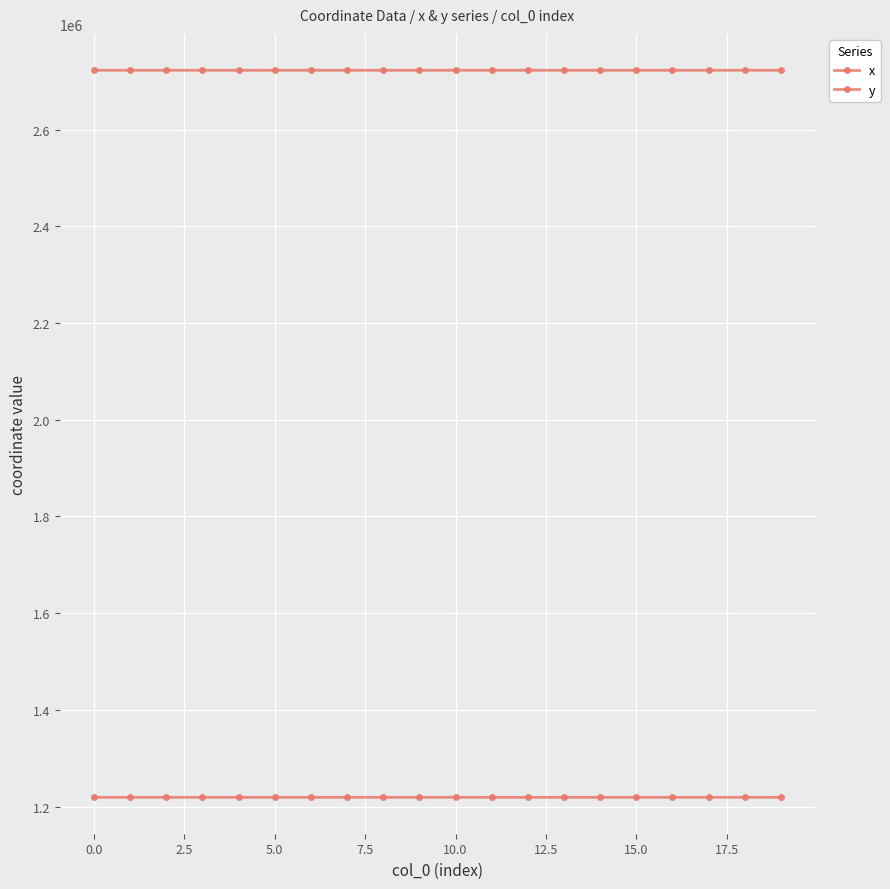

Count the number of categories in the chart.

20